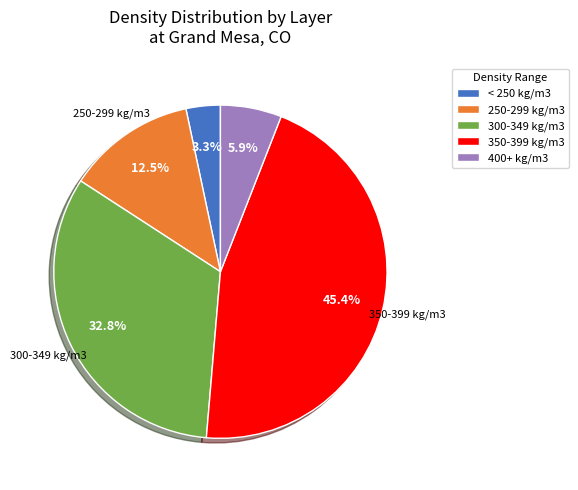

Which slice is the smallest?

< 250 kg/m3